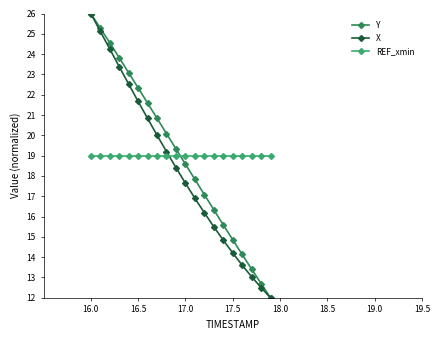

What is the sum of all X values?

367.9